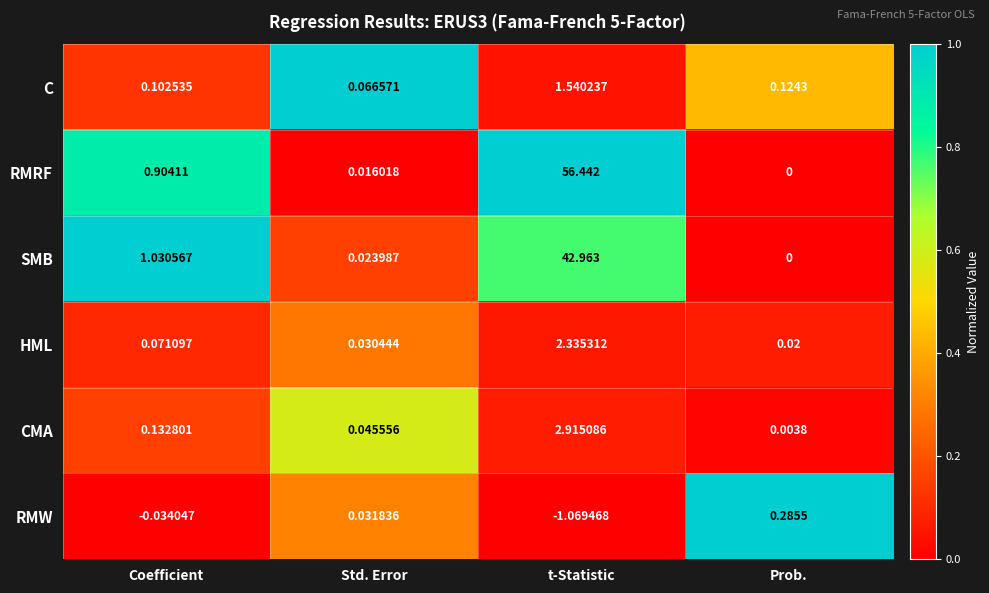

Rank the categories by CMA value from lowest to highest.

Prob., Std. Error, Coefficient, t-Statistic